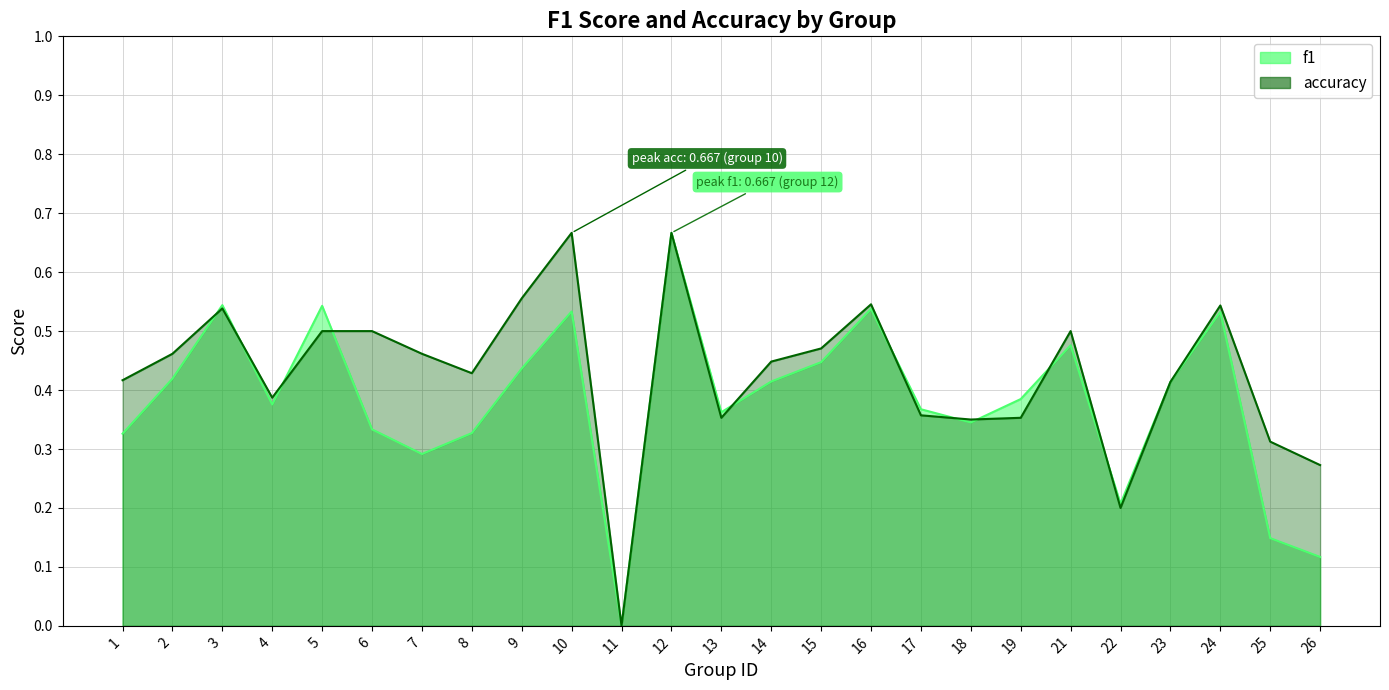

List the series in order of their overall mean, lowest first.

f1, accuracy